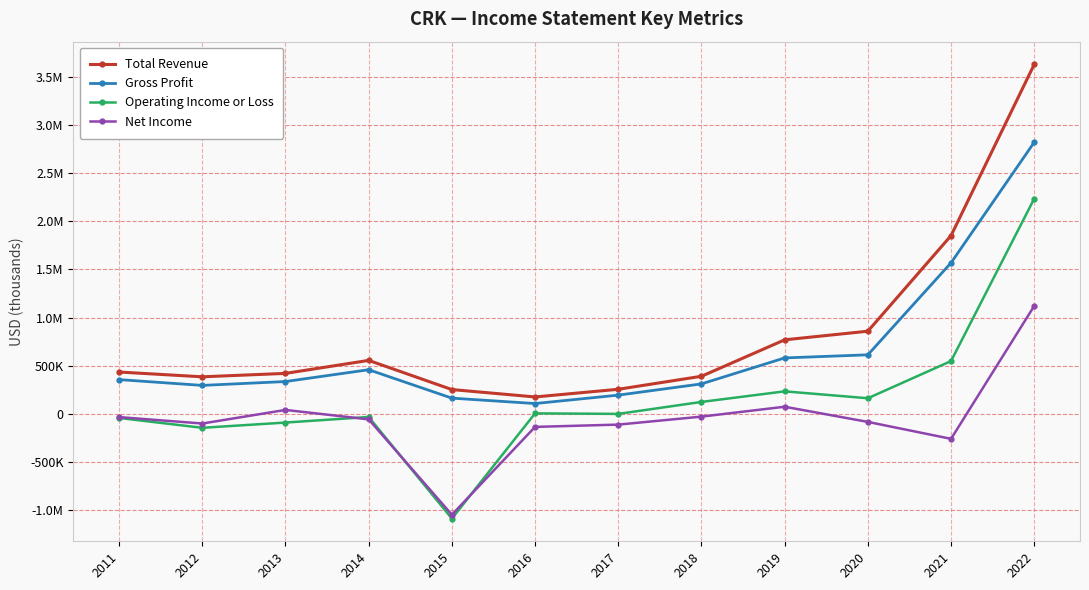

Does the chart have visible grid lines?

Yes